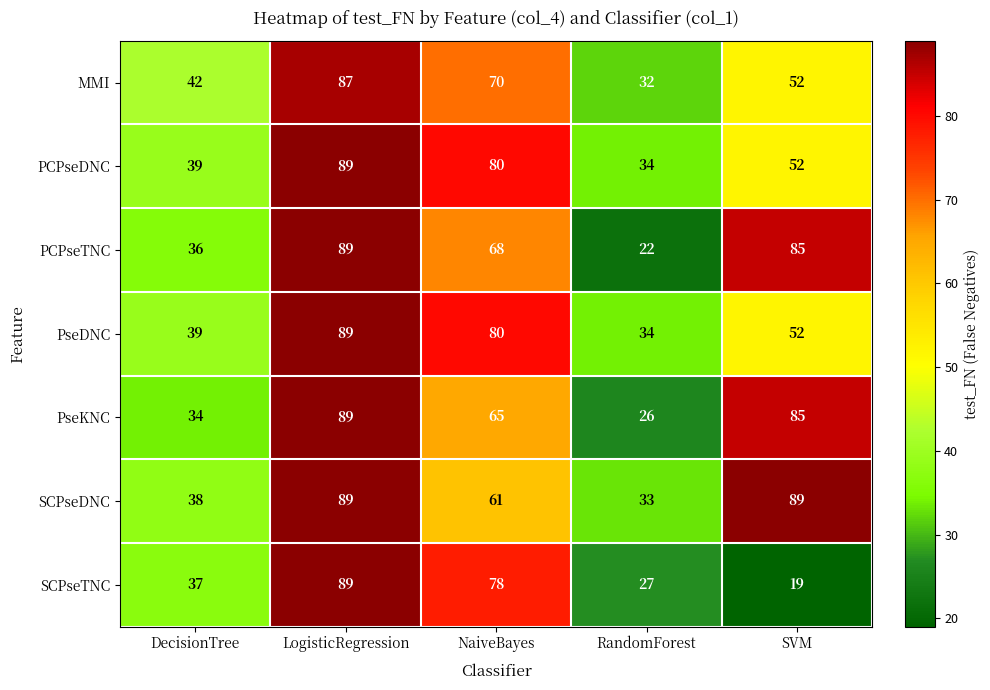

Is it true that MMI equals 39 at NaiveBayes?

False